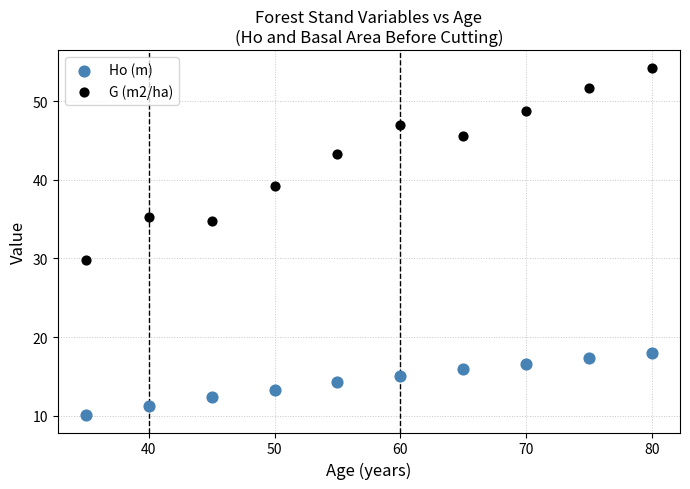

Across all series, what Y value is closest to 32?

29.8